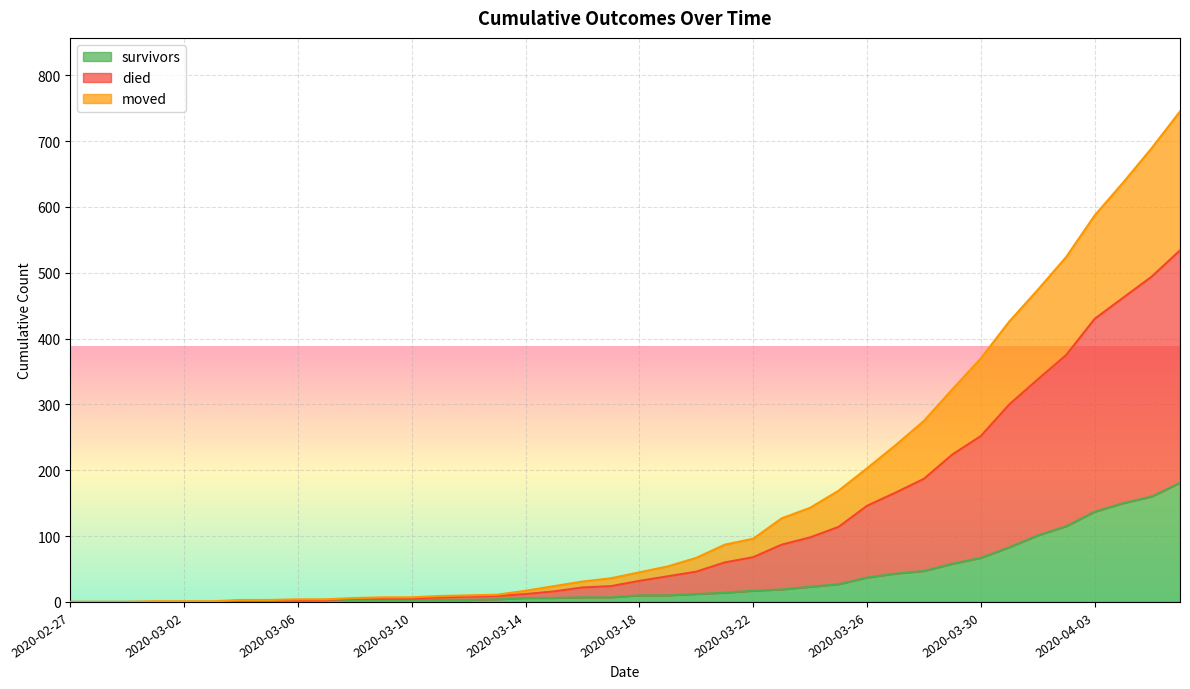

What position from the right is 2020-04-03?

4